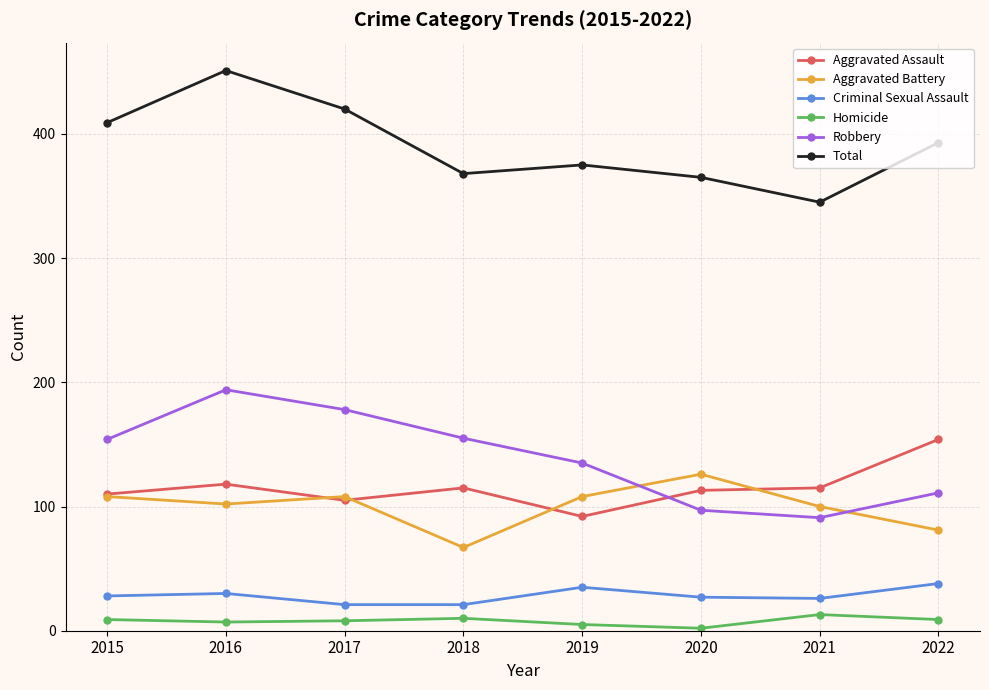

True or false: Criminal Sexual Assault and Total intersect in this chart.

False